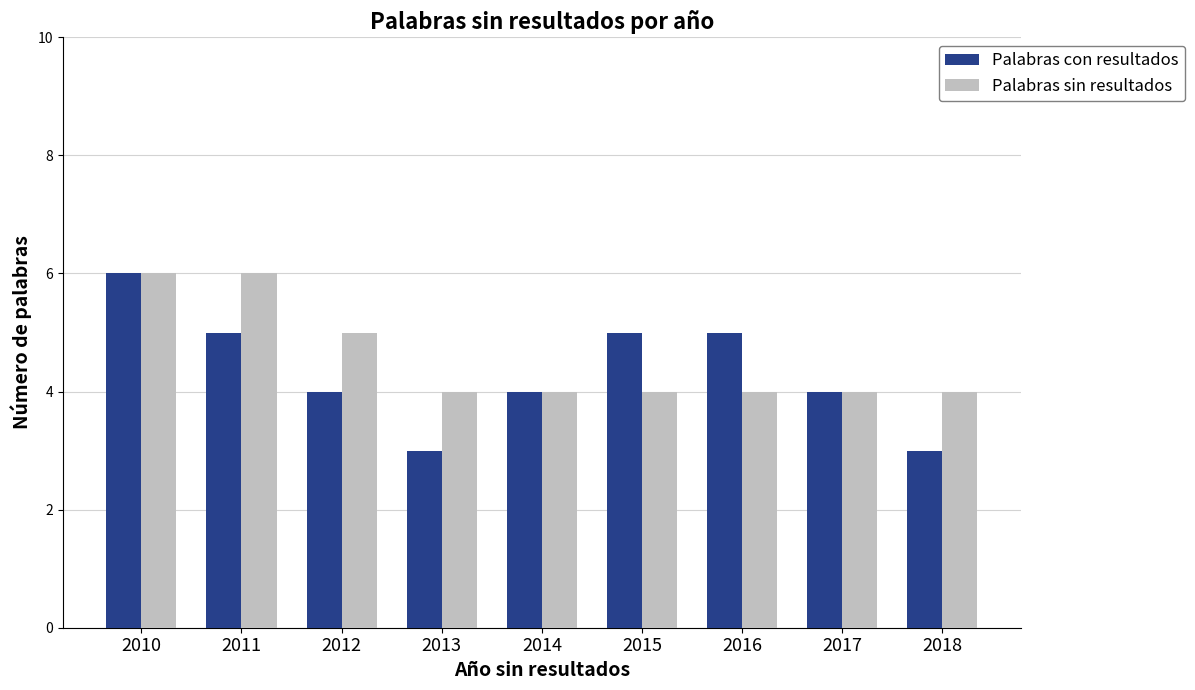

Are the bars grouped side by side (vs. stacked)?

Yes